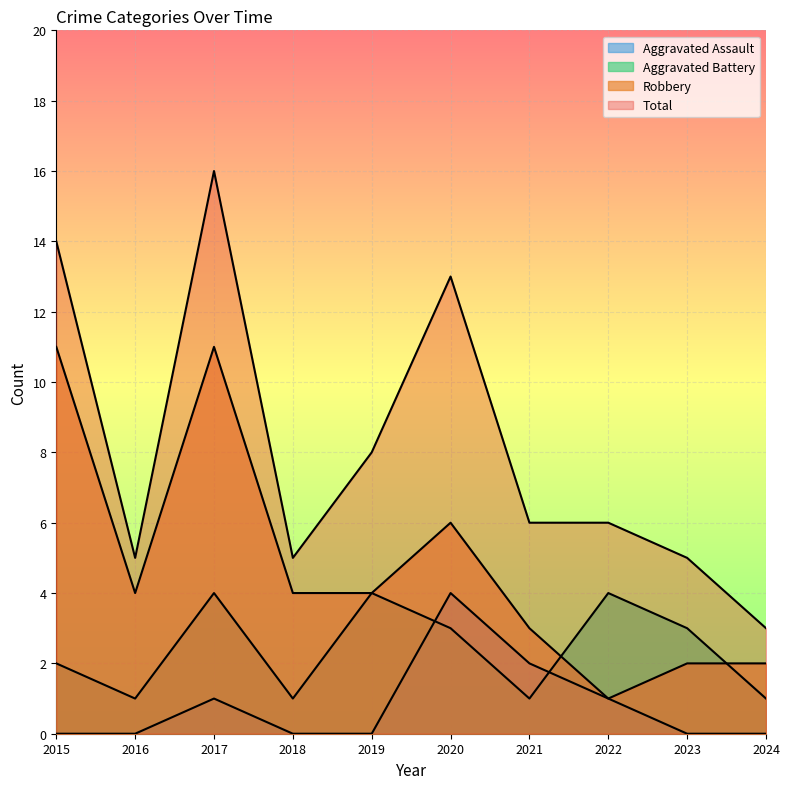

What is the difference between the Total values at 2015 and 2021?

8